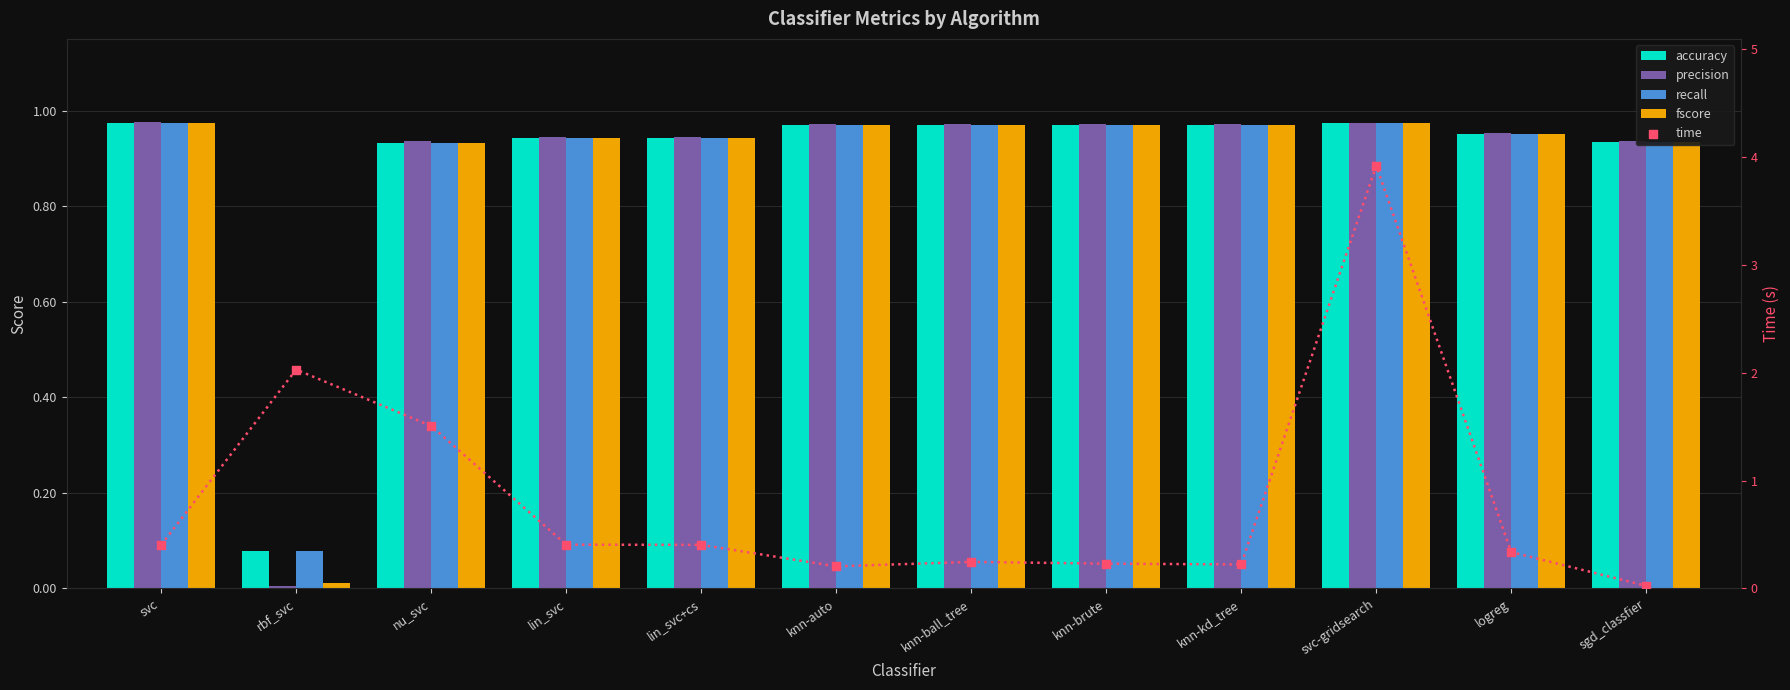

Which series has the widest spread of Y values?

time